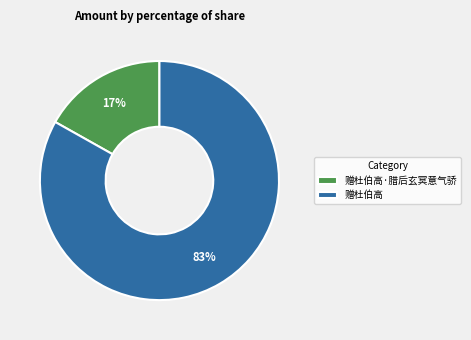

To the nearest percent, what is the difference between the 赠杜伯高 and 赠杜伯高·腊后玄冥意气骄 slice percentages?

66%